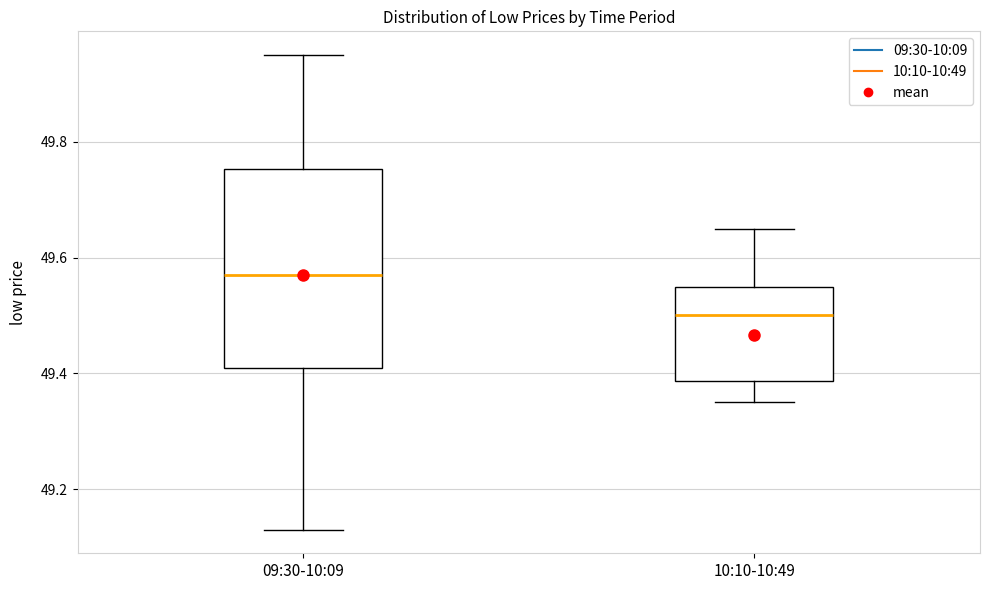

Where is the lower edge of the box for 10:10-10:49 on the y-axis? The values are not printed on the chart, so give them approximately, as read against the axis.

49.38